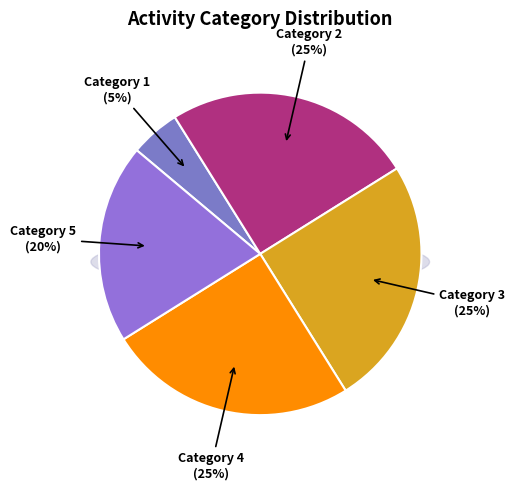

Does Activity 1 account for over 50% of the chart?

No